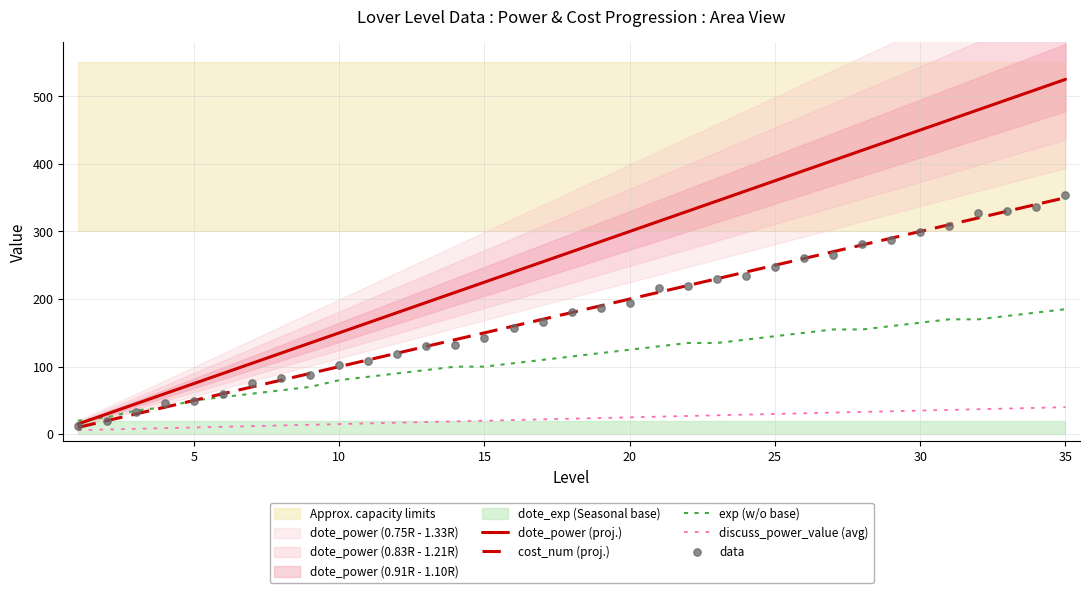

At how many categories does at least one series exceed 518?

1